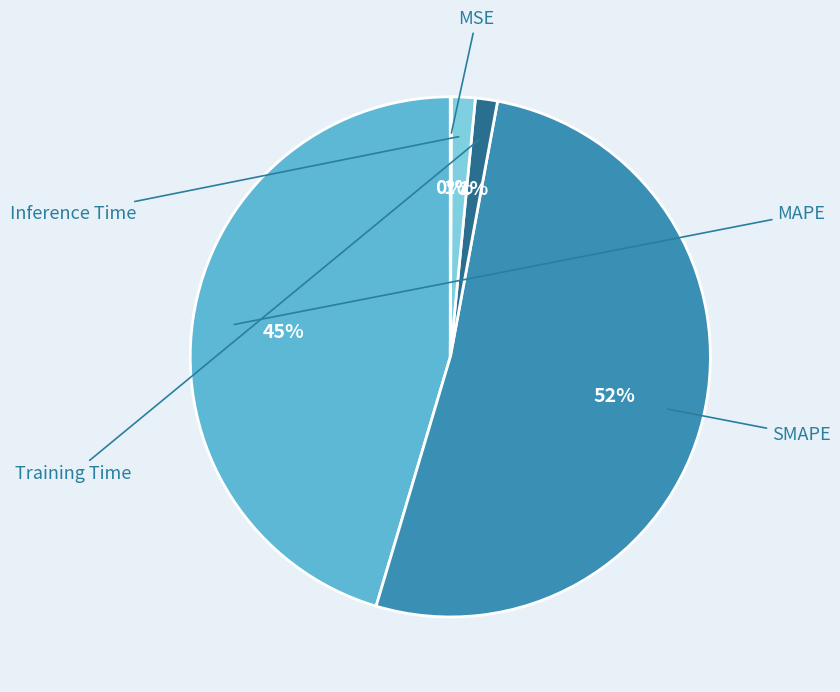

Is there a majority slice in this chart?

Yes